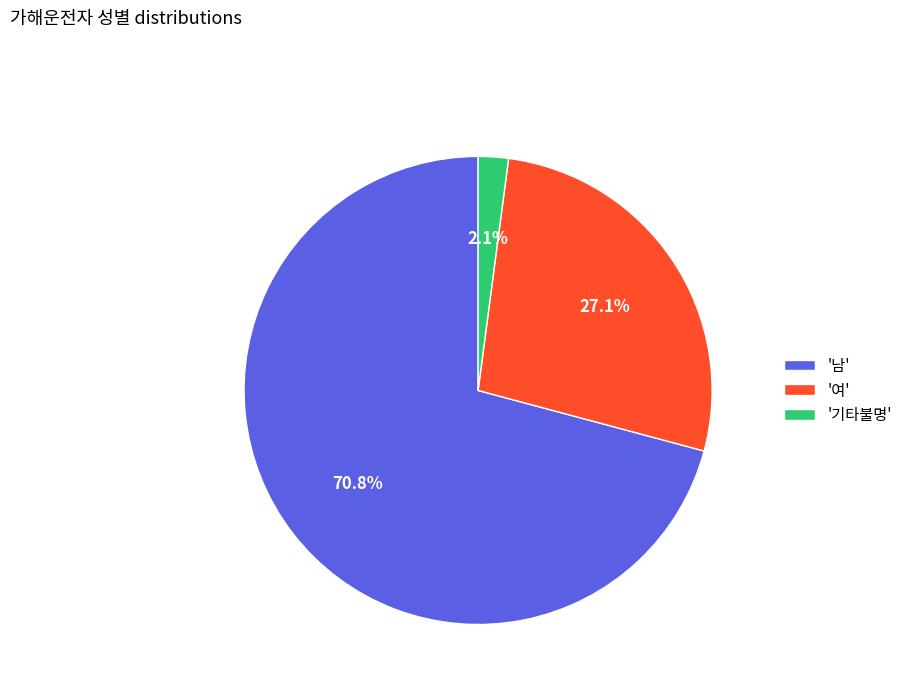

Which category has the biggest portion of the pie?

'남'